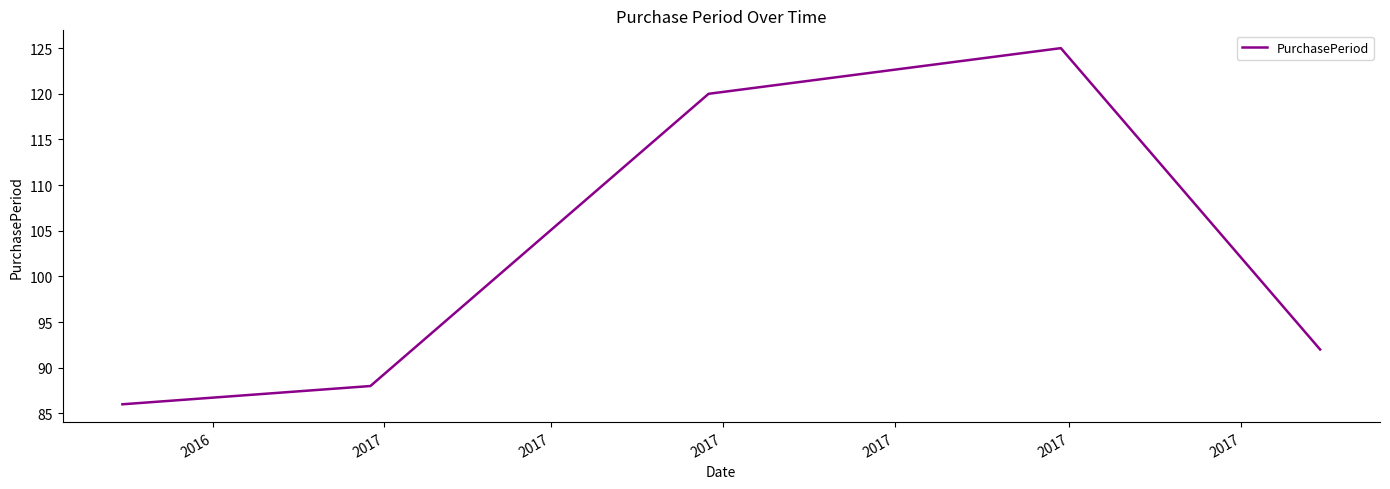

What is the sum of all values?

511